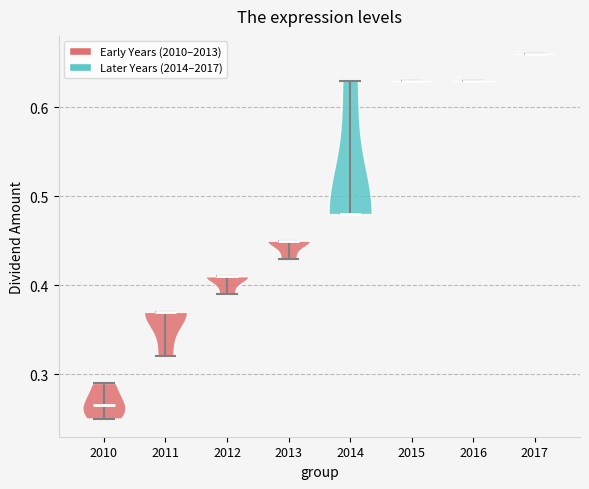

Reading left to right, read every violin against the y-axis: where its median line is, and the lowest and highest points it reaches. The values are not printed on the chart, so give them approximately, as read against the axis.

2010: median line 0.27, lowest point 0.25, highest point 0.29
2011: median line 0.37, lowest point 0.32, highest point 0.37
2012: median line 0.41, lowest point 0.39, highest point 0.41
2013: median line 0.45, lowest point 0.43, highest point 0.45
2014: median line 0.48, lowest point 0.48, highest point 0.63
2015: median line 0.63, lowest point 0.63, highest point 0.63
2016: median line 0.63, lowest point 0.63, highest point 0.63
2017: median line 0.66, lowest point 0.66, highest point 0.66